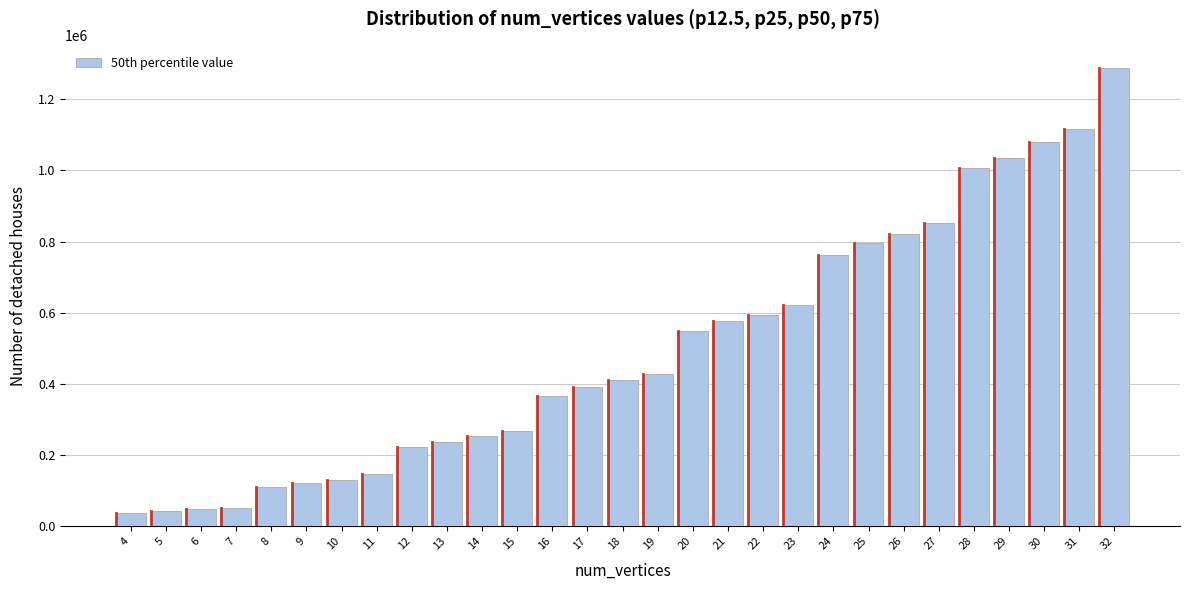

What is the greatest value displayed?

1286707